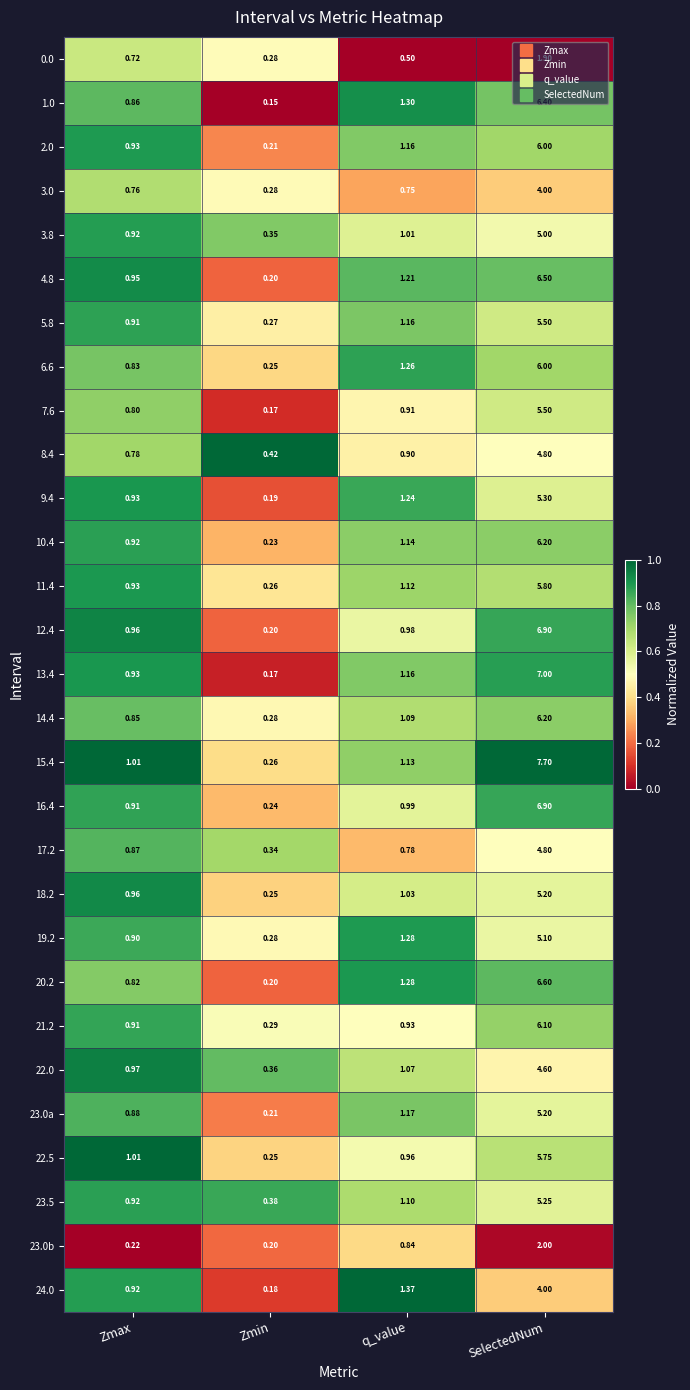

At which label is 16.4 closest to 3?

q_value